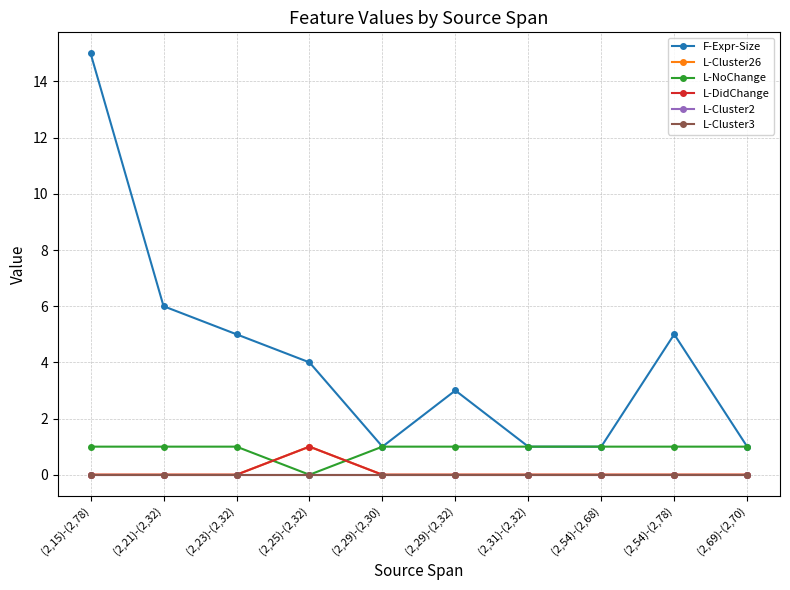

Is this an area chart (filled region under the line)?

No